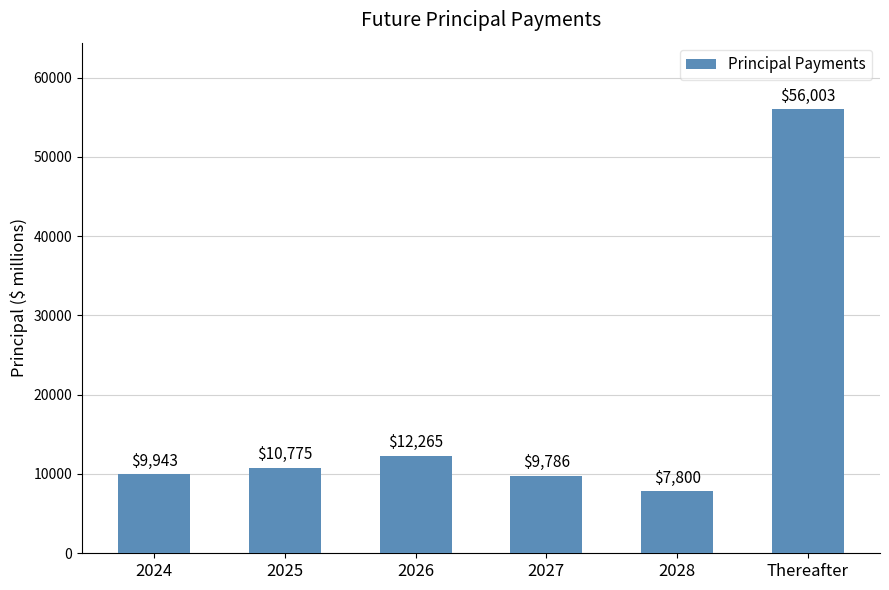

Rank the categories by value from lowest to highest.

2028, 2027, 2024, 2025, 2026, Thereafter